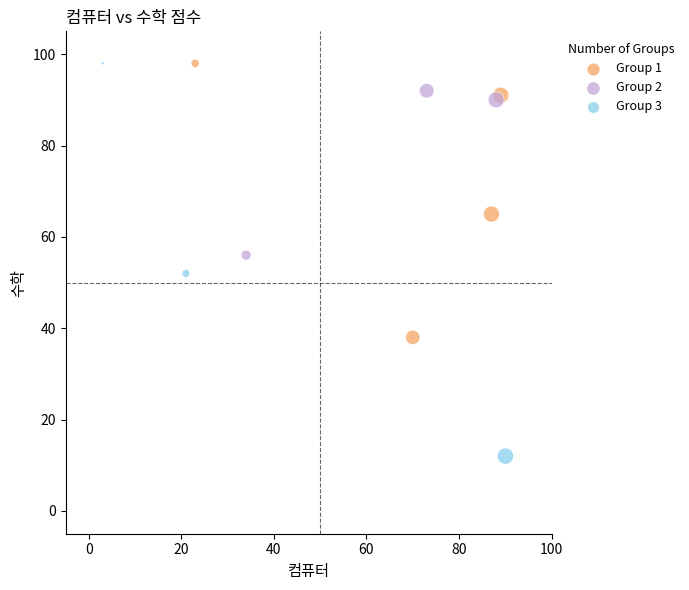

Which series has the largest Y range (max minus min)?

Group 3